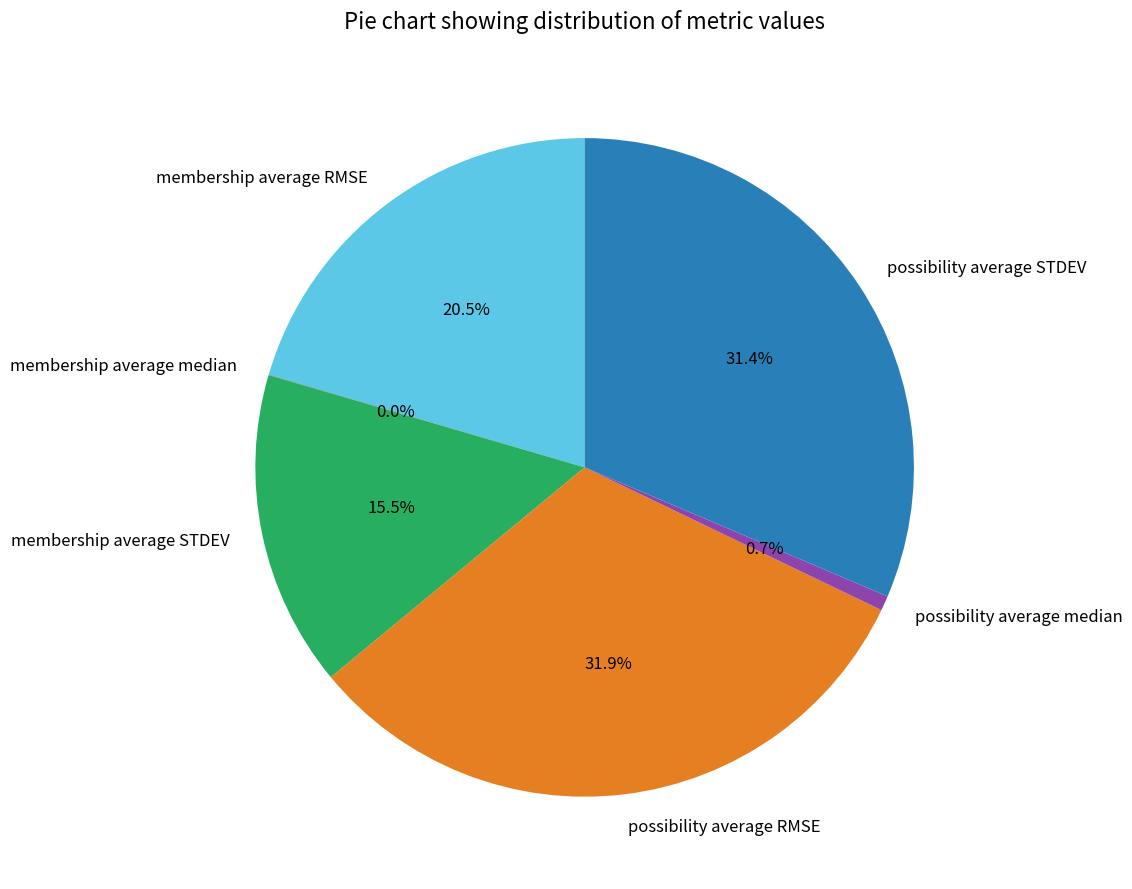

Does possibility average STDEV account for over 50% of the chart?

No